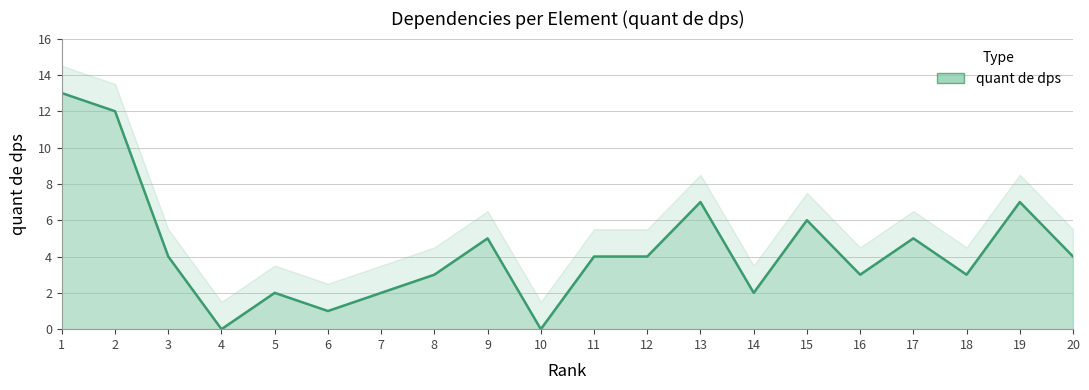

Is it true that the value at 8 is 3?

True